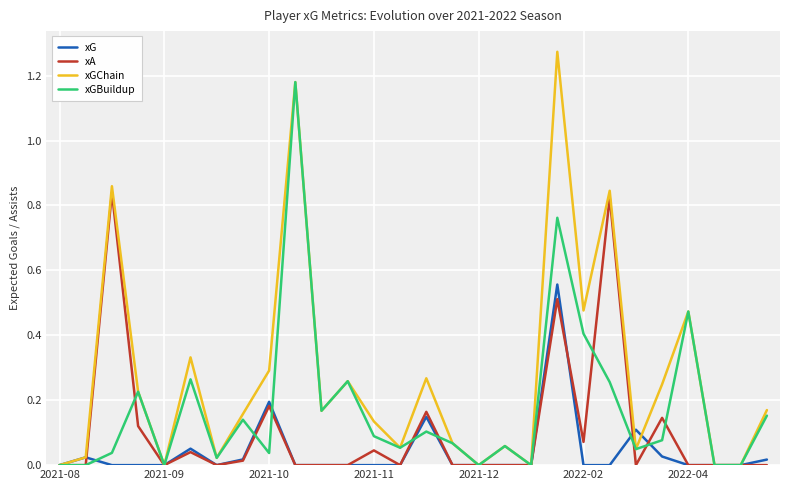

Which series has the largest total across all categories?

xGChain